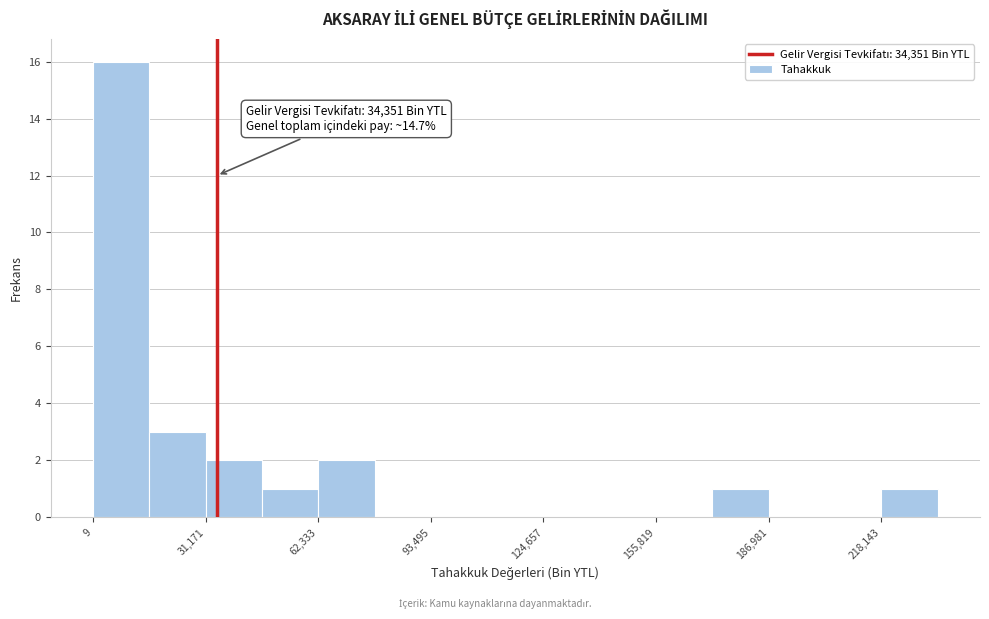

Around what value on the x-axis is the tallest bar? Give the approximate position of its centre, as read against the axis.

10000